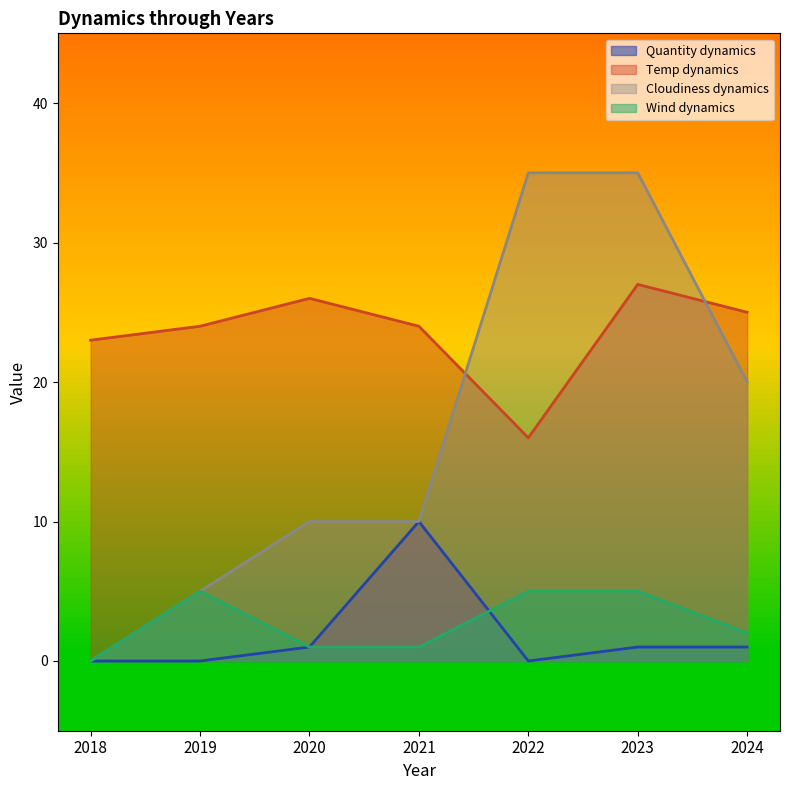

What is the sum of the Wind dynamics values at 2018 and 2023?

5